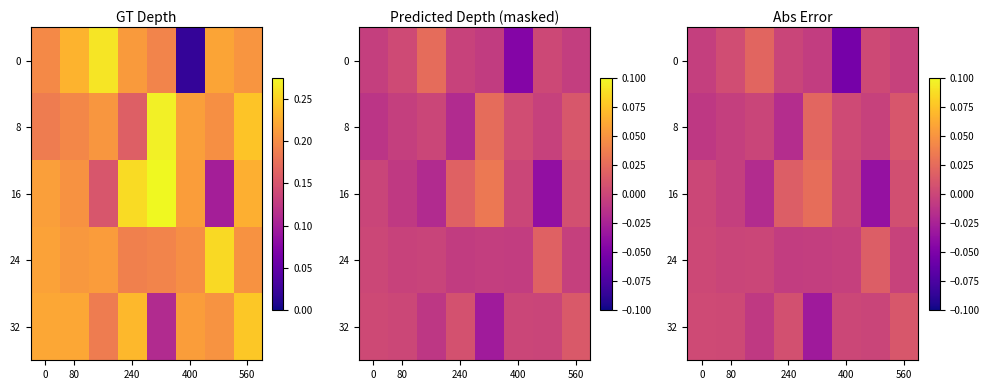

At which label is 0 closest to 0?

240